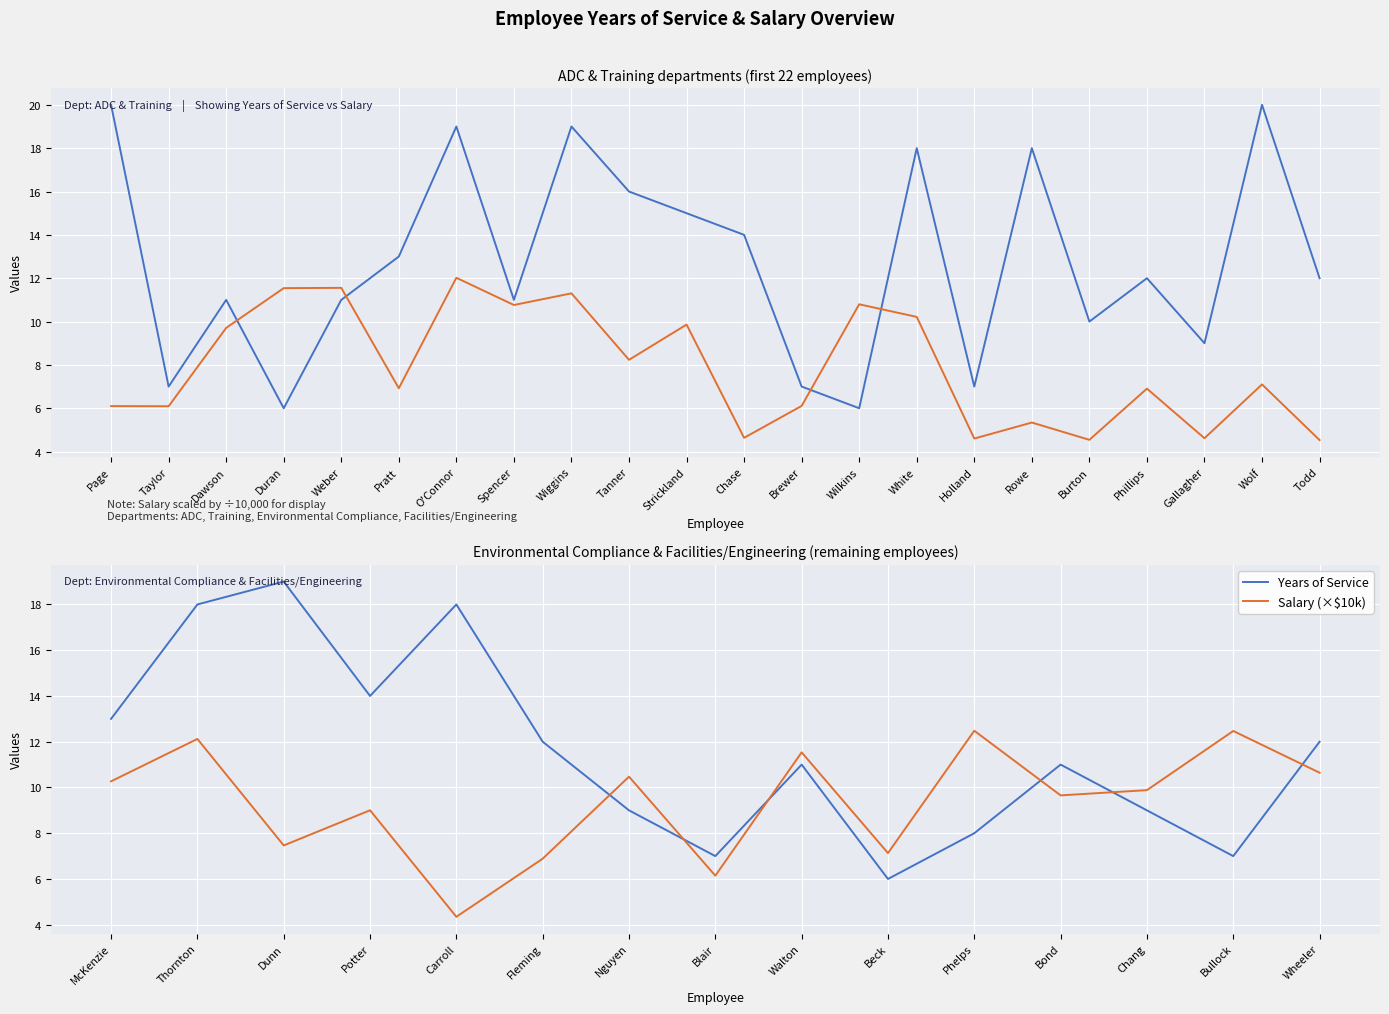

The value of Salary (×$10k) at Fleming is 6.9. True or false?

True